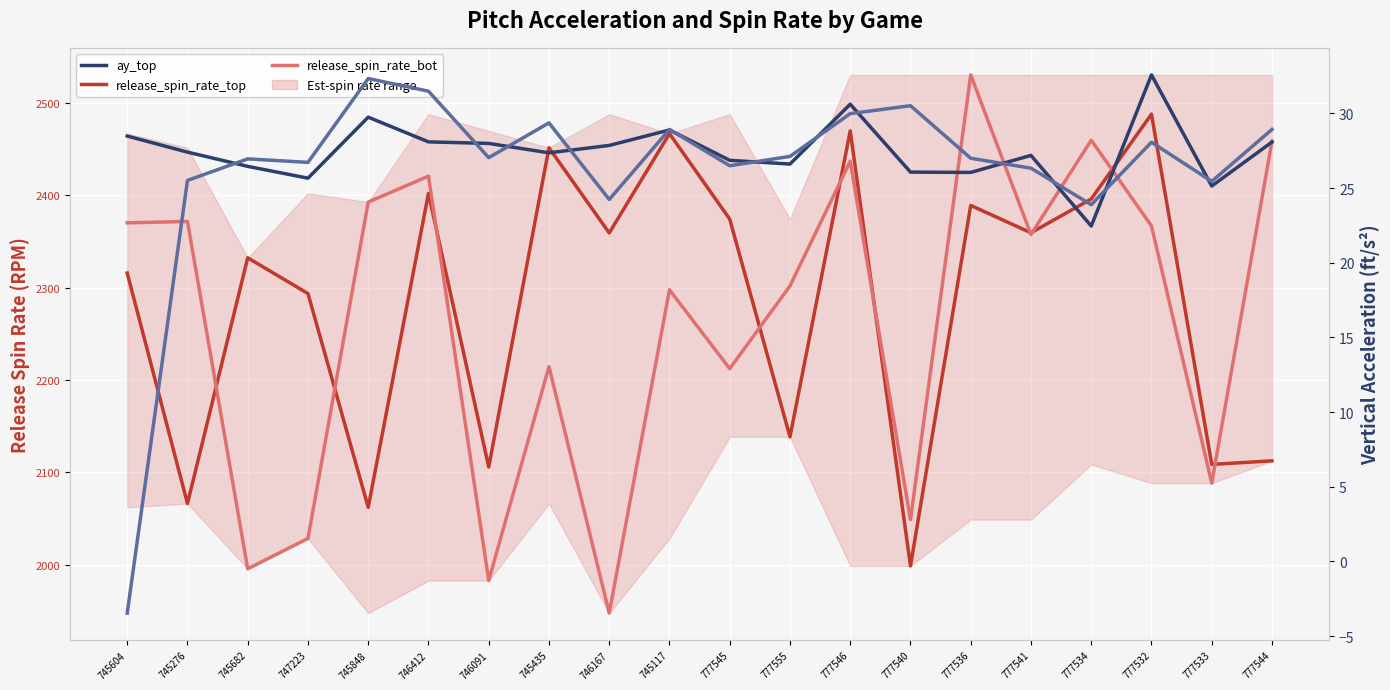

At 745682, list the series in order from largest to smallest.

release_spin_rate_top, release_spin_rate_bot, ay_bot, ay_top